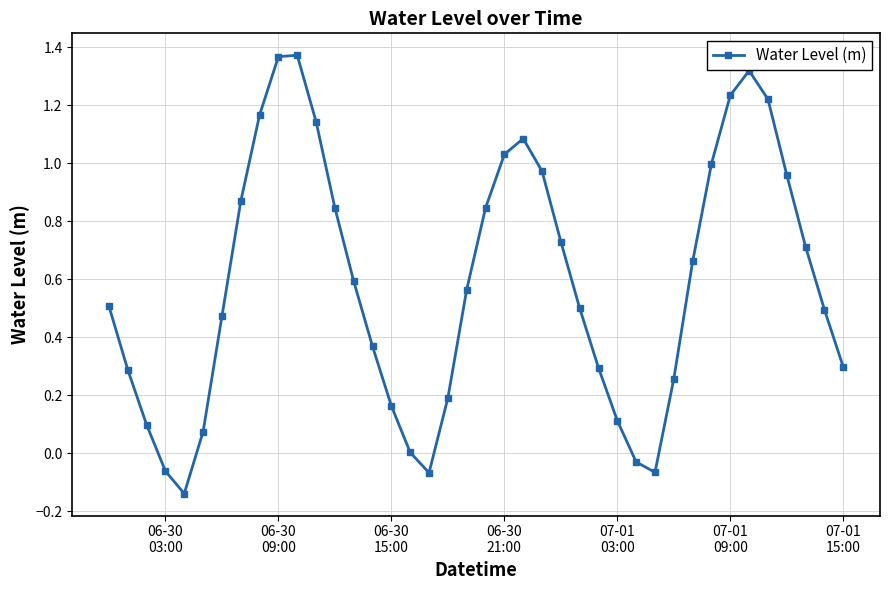

What is the difference between the maximum and minimum values?

1.5